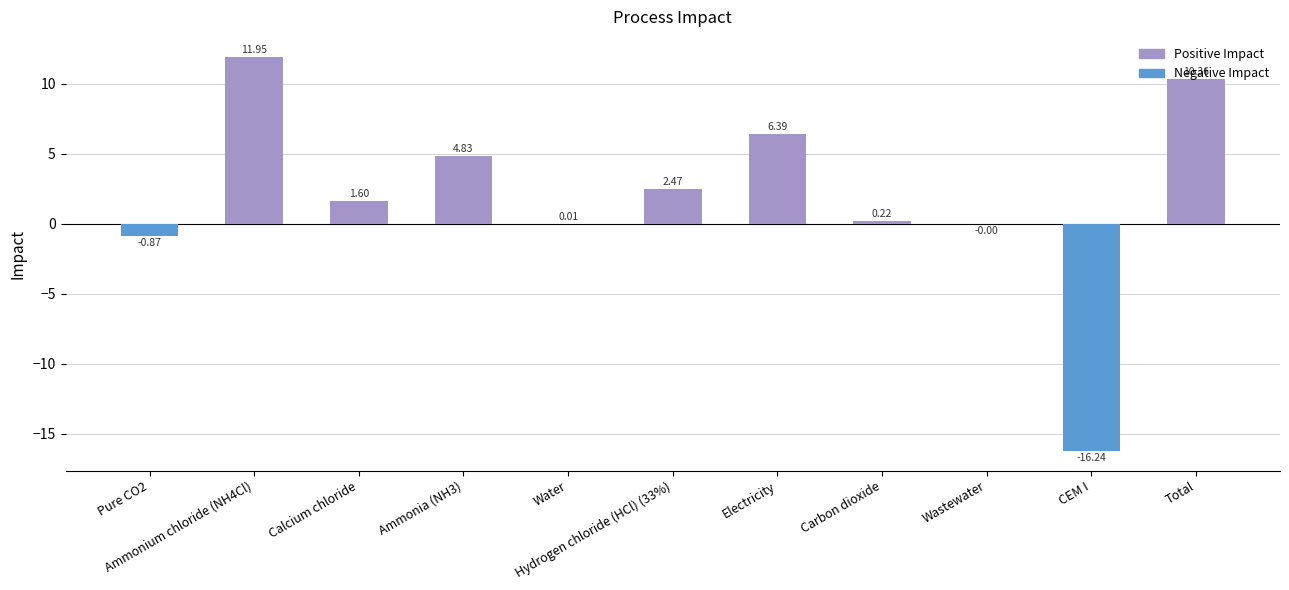

What is the sum of all values?

20.7